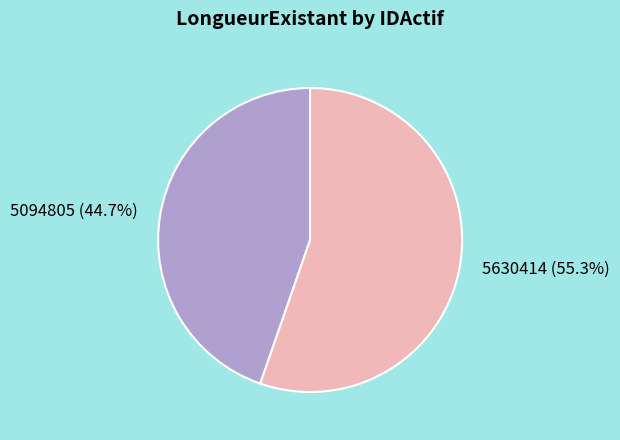

Is the sum of 5630414 and 5094805 greater than half?

Yes